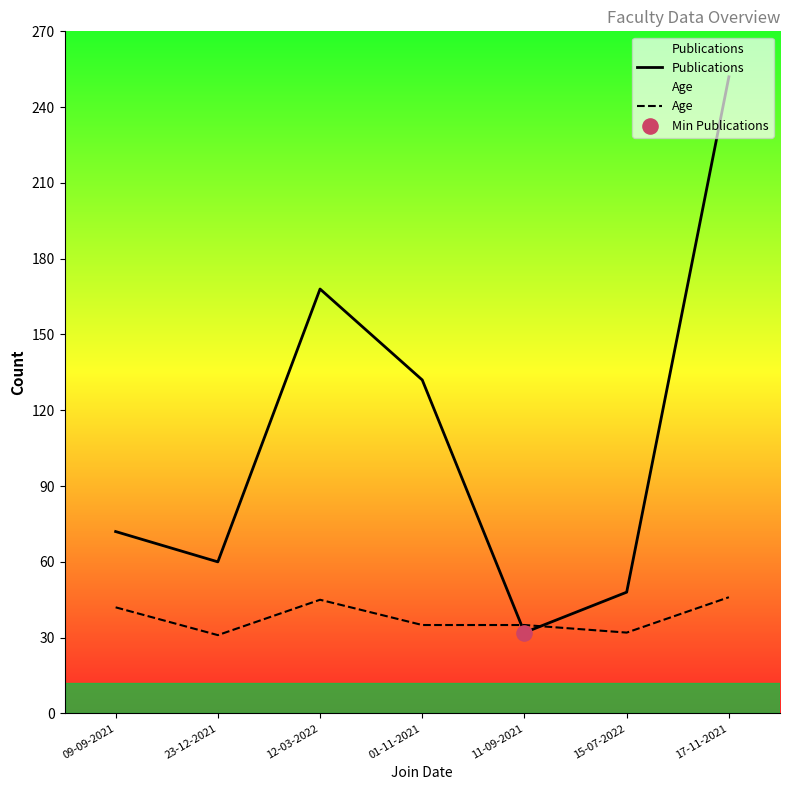

Which series reaches the minimum Y coordinate?

Age